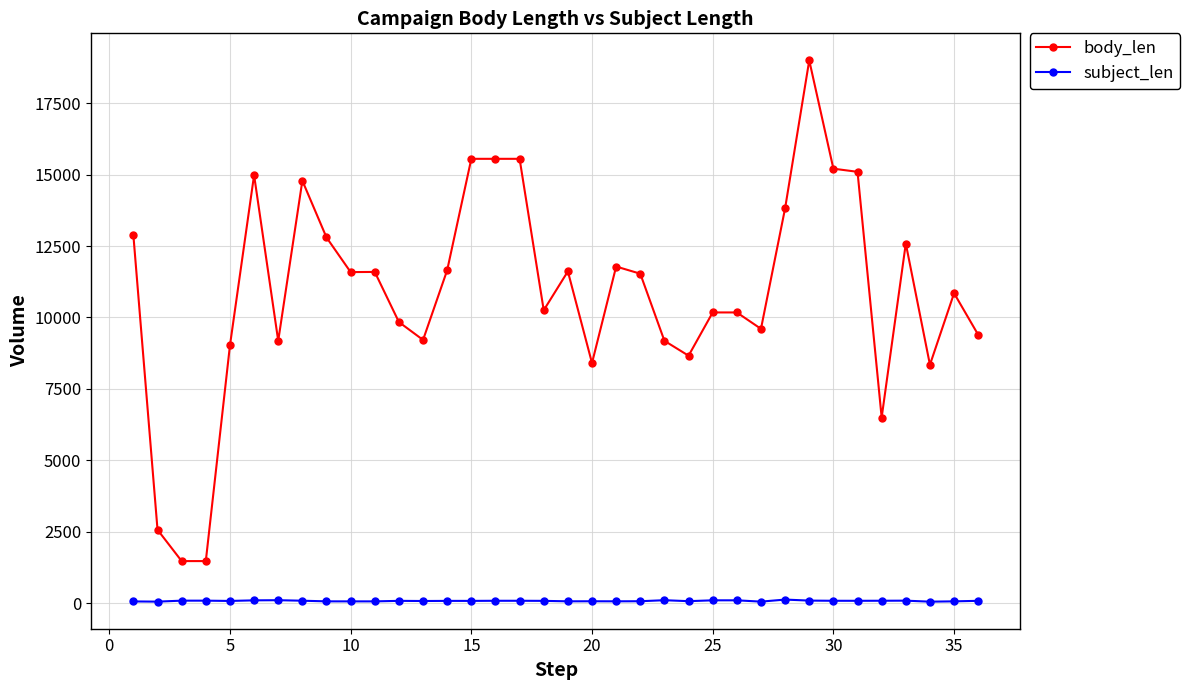

Which series has the widest spread of values?

body_len